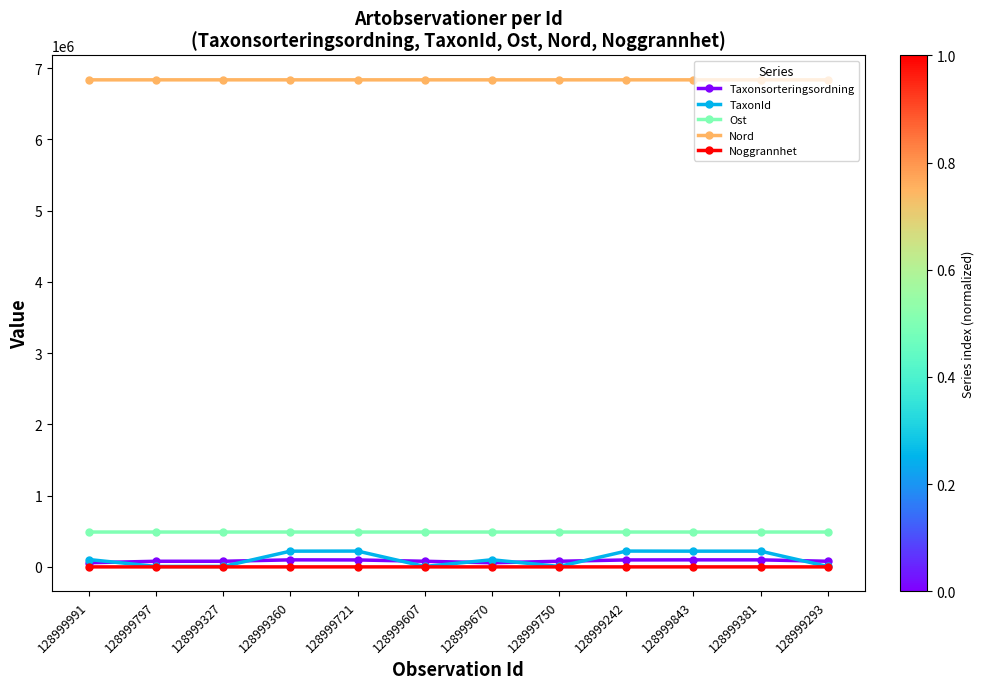

What is the maximum value shown in the chart?

6834639